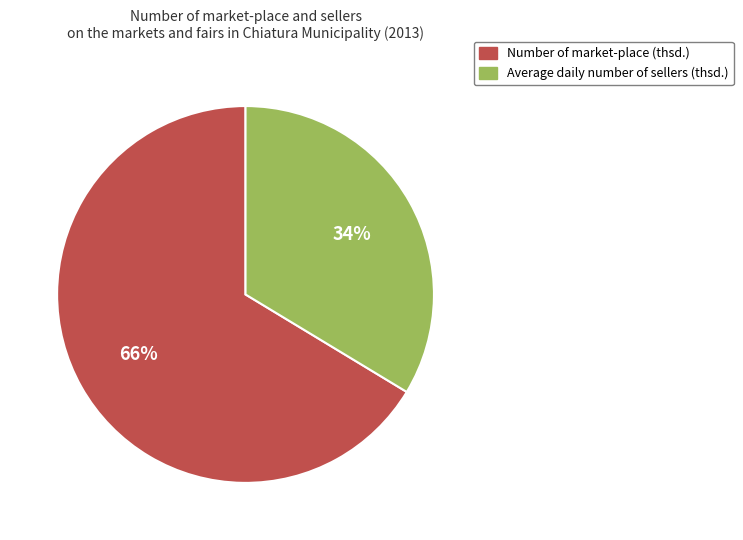

To the nearest percent, what percentage of the pie is Number of market-place (thsd.)?

66%